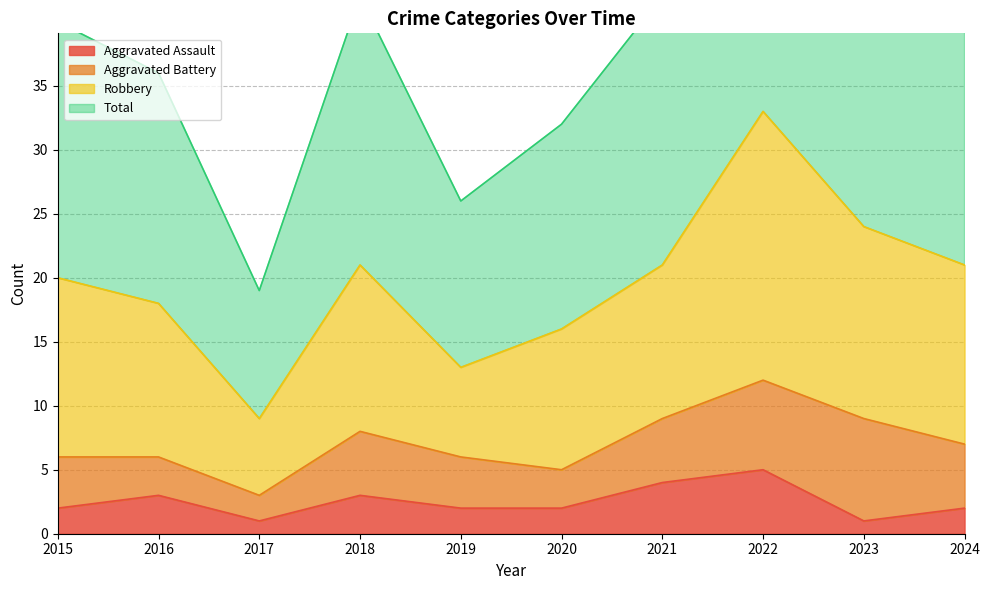

True or false: Aggravated Assault has a value of 4 at 2021.

True